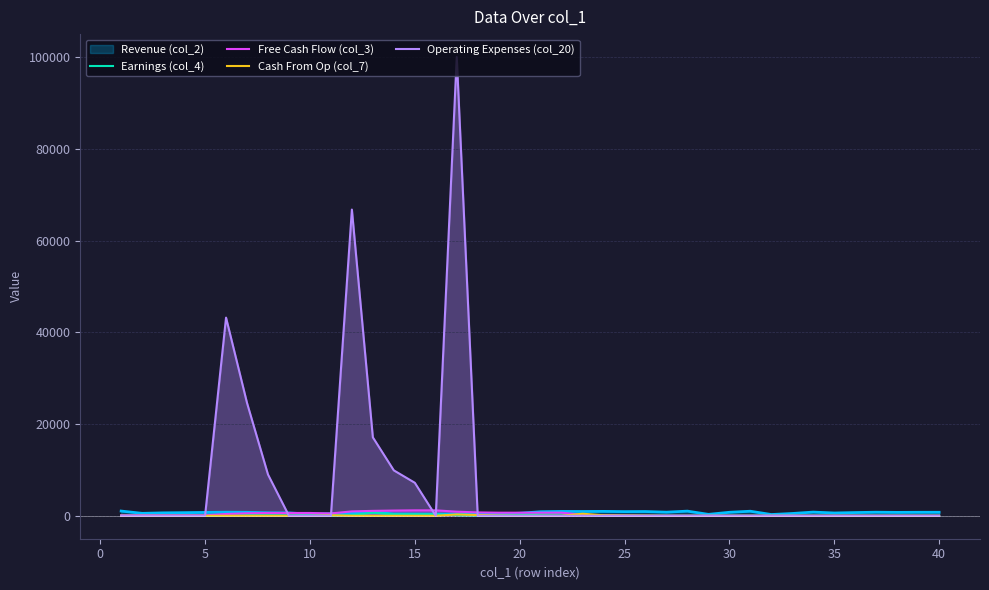

Which series has the largest total across all categories?

Operating Expenses (col_20)